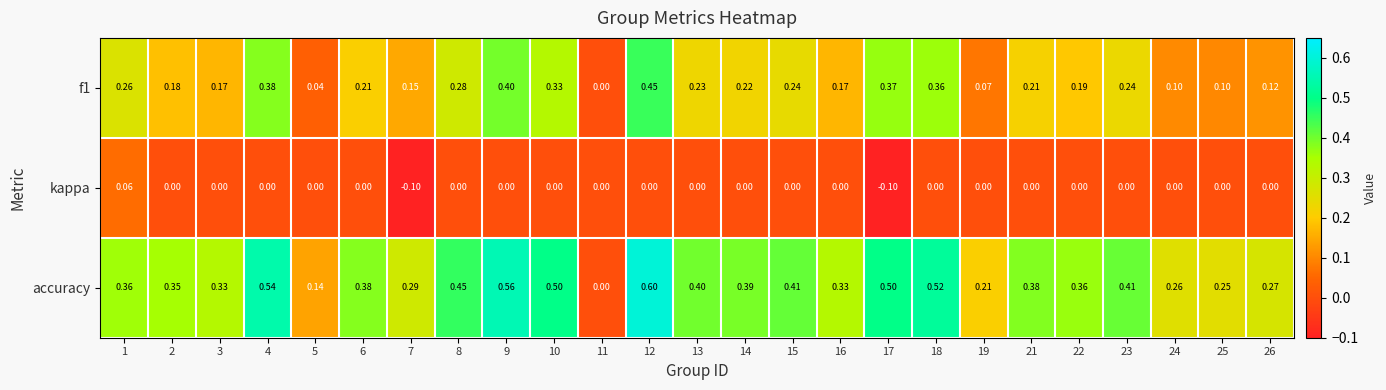

Between 2 and 19, which series saw the biggest shift?

accuracy